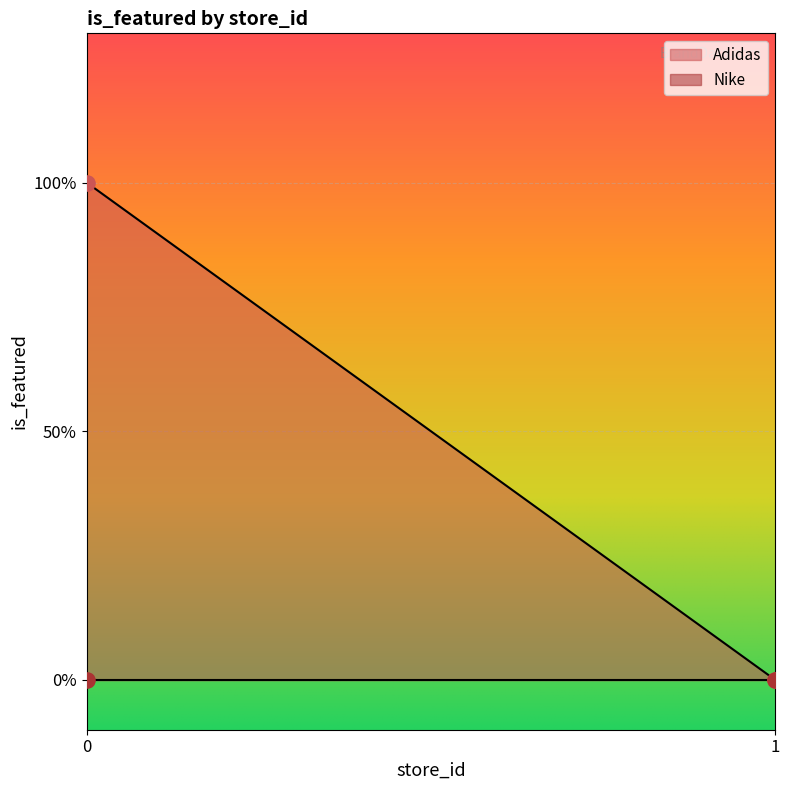

Which series contains the lowest Y value?

Adidas